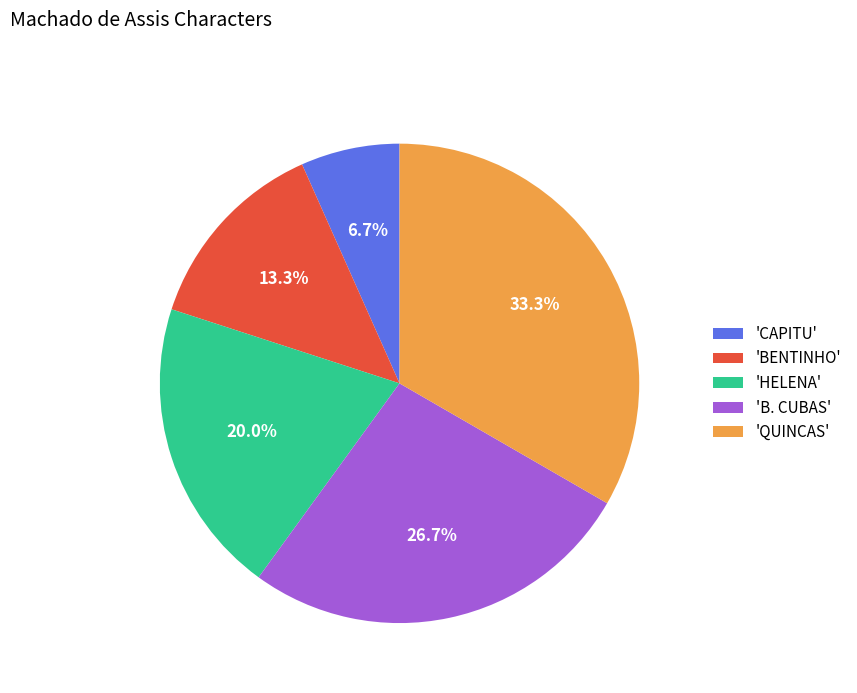

What is the total percentage of 'B. CUBAS' and 'QUINCAS'?

60.0%